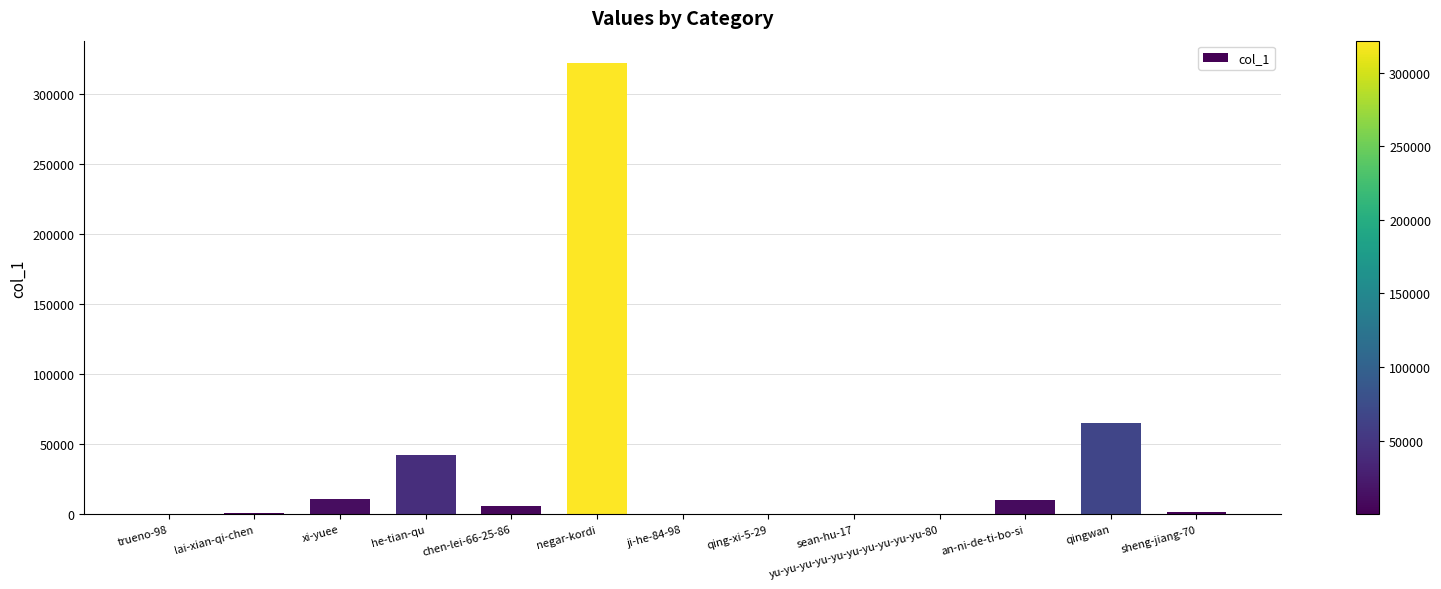

What is the greatest value displayed?

321670